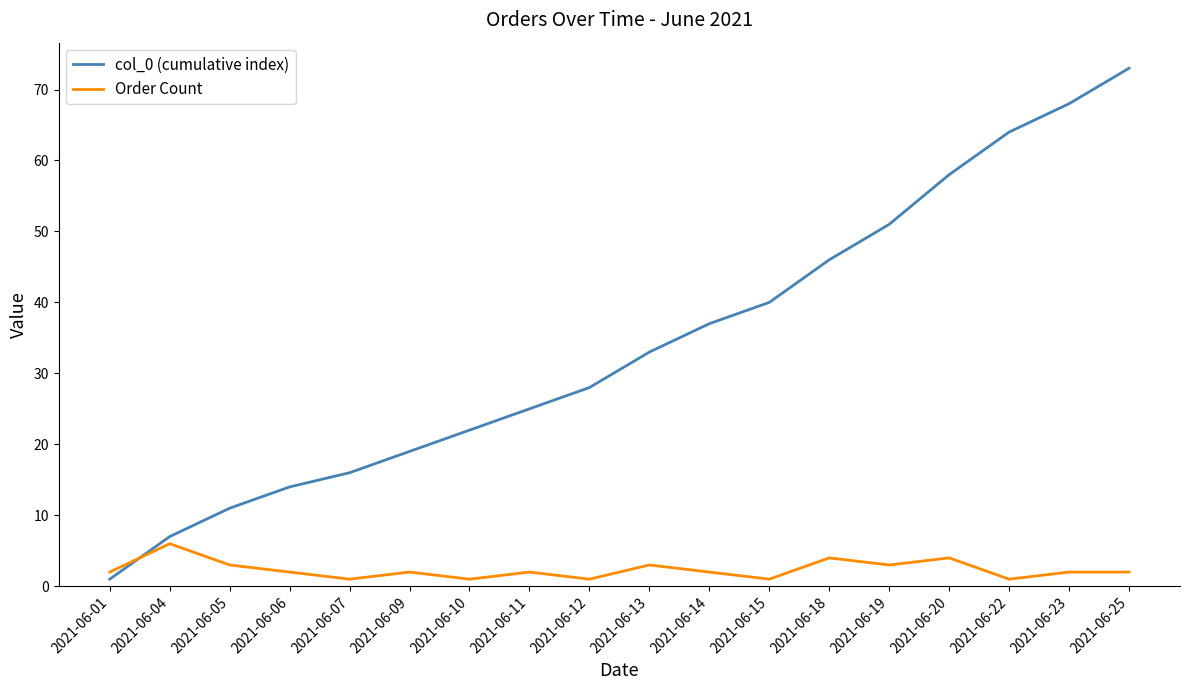

At which label does col_0 (cumulative index) reach its minimum?

2021-06-01